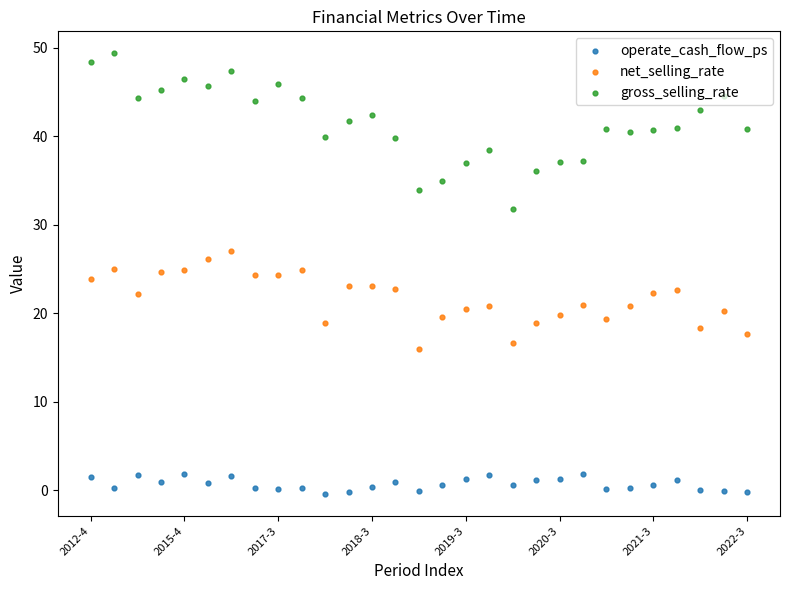

Which series reaches the maximum Y coordinate?

gross_selling_rate